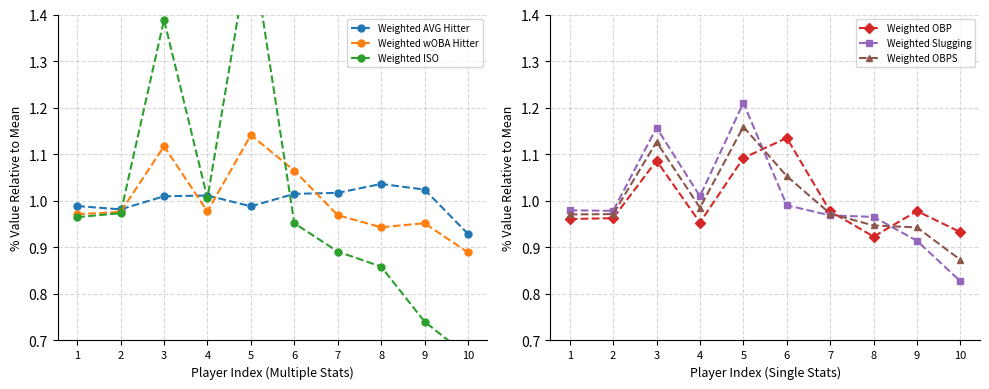

At which label is Weighted OBPS closest to 1?

4